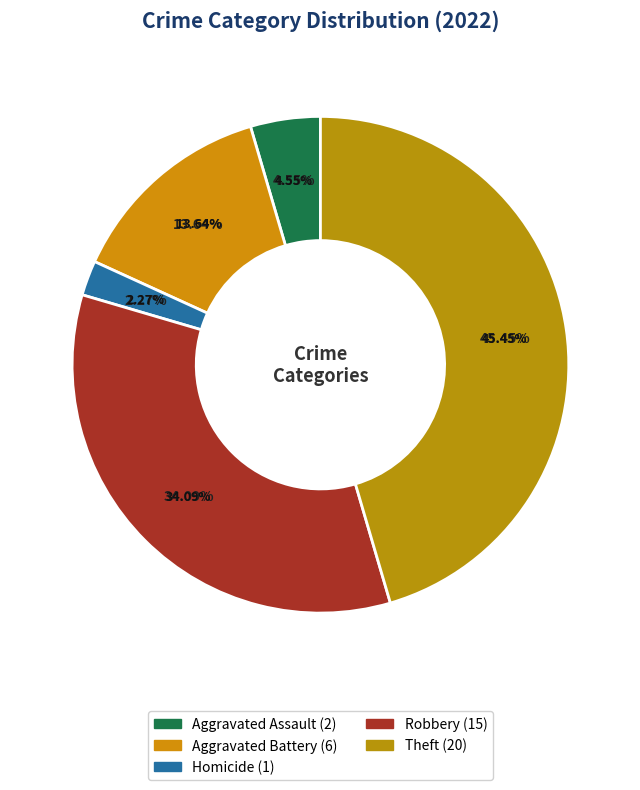

To the nearest percent, what is the combined percentage of Robbery and Criminal Sexual Assault?

34%